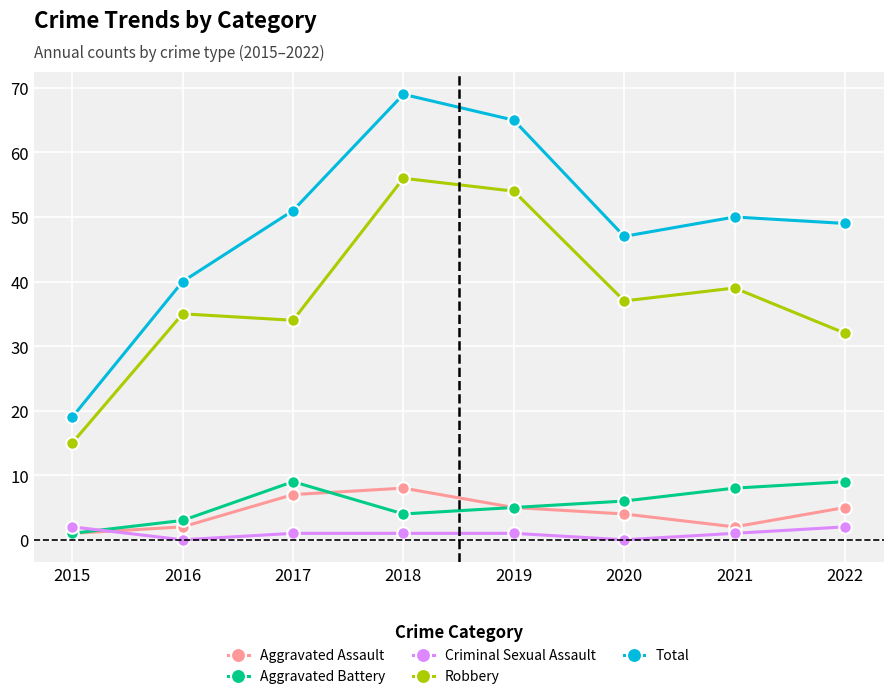

True or false: Aggravated Assault has more than 0 points higher than both neighbors.

True